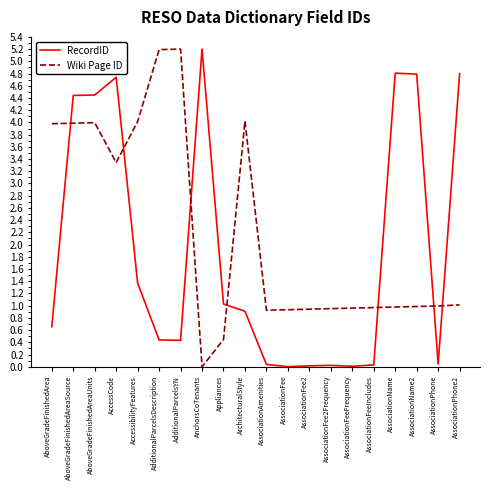

At AboveGradeFinishedAreaUnits, list the series in order from smallest to largest.

Wiki Page ID, RecordID